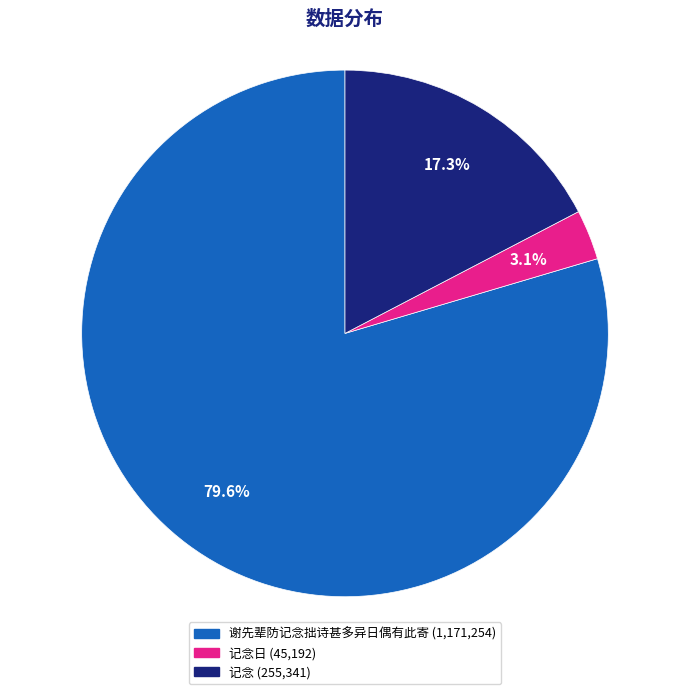

Does any single category account for the majority?

Yes